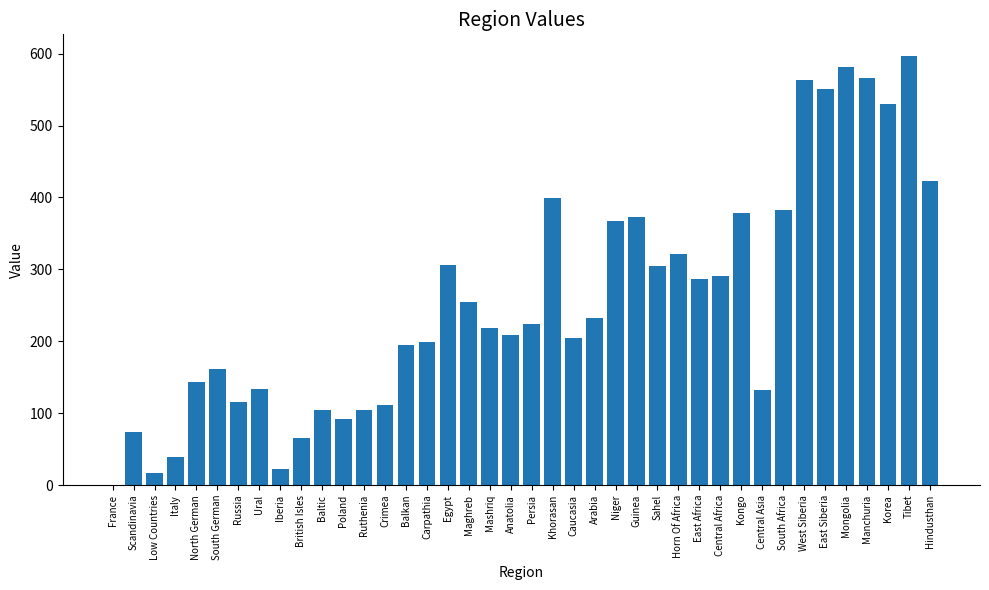

What is the change in value from Iberia to Poland?

+69